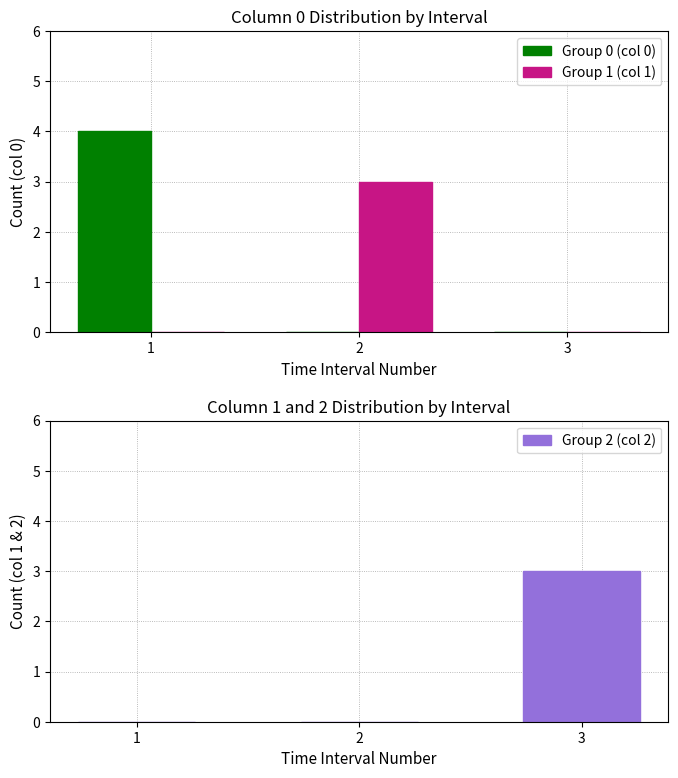

What is the difference between the Group 0 (col 0) values at 3 and 1?

4